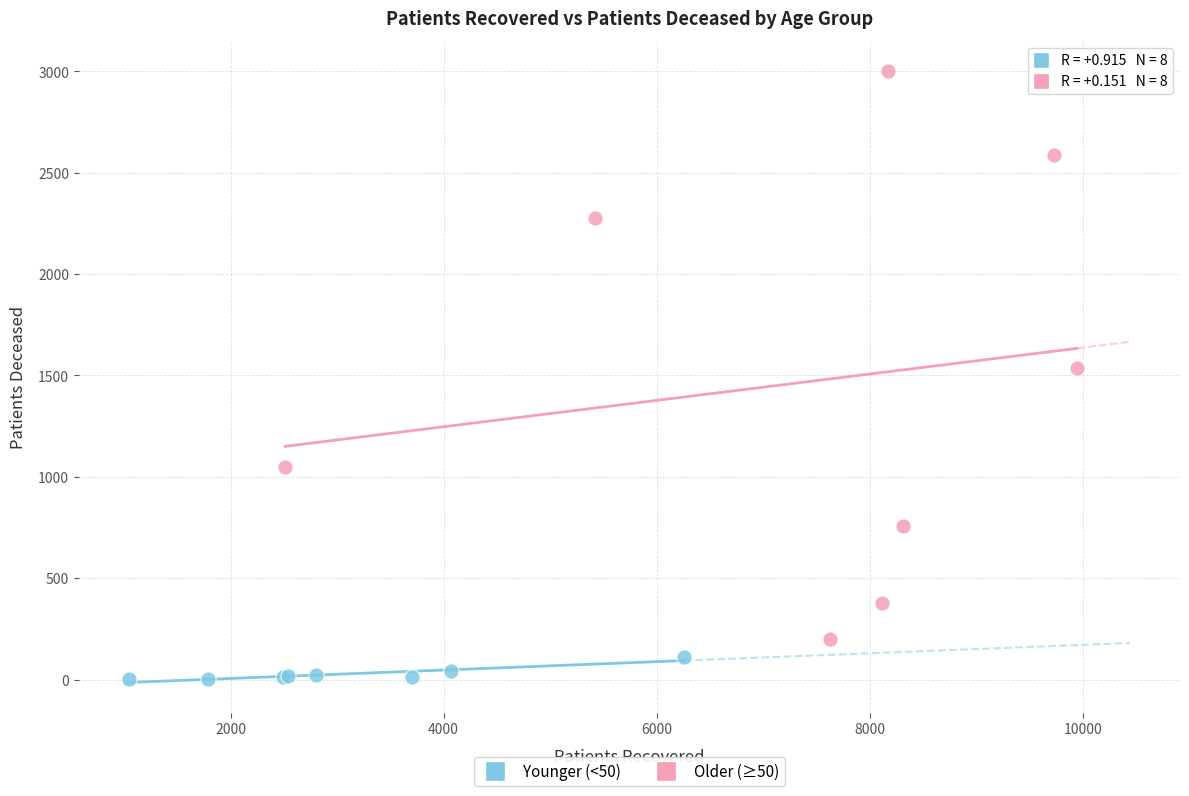

Which series contains the lowest Y value?

Younger (<50)